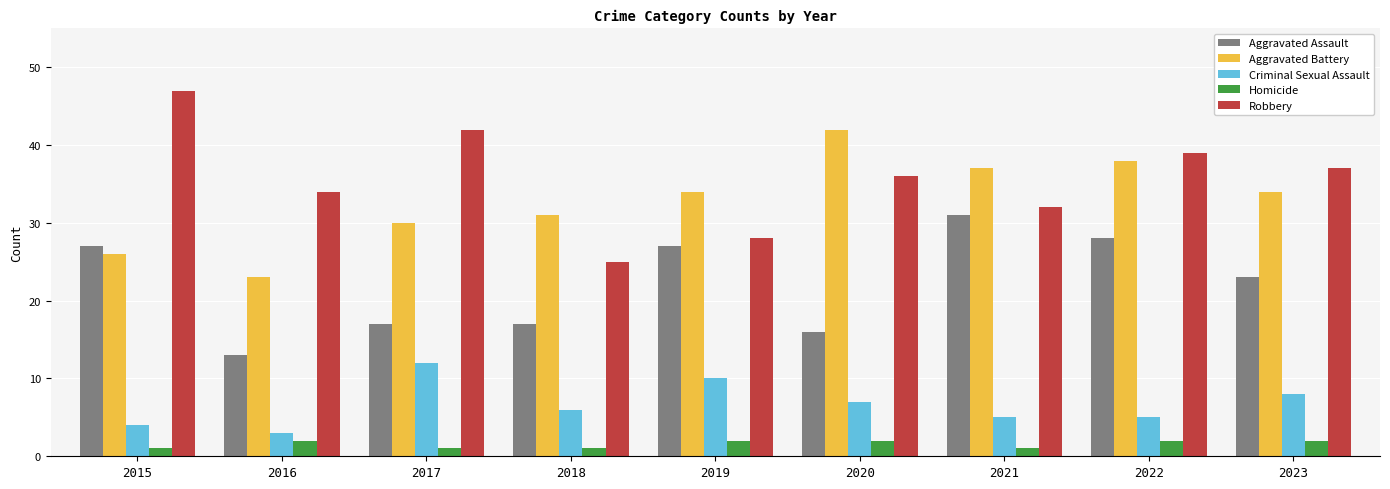

What is the value of the Robbery bar at the 9th from the left?

37